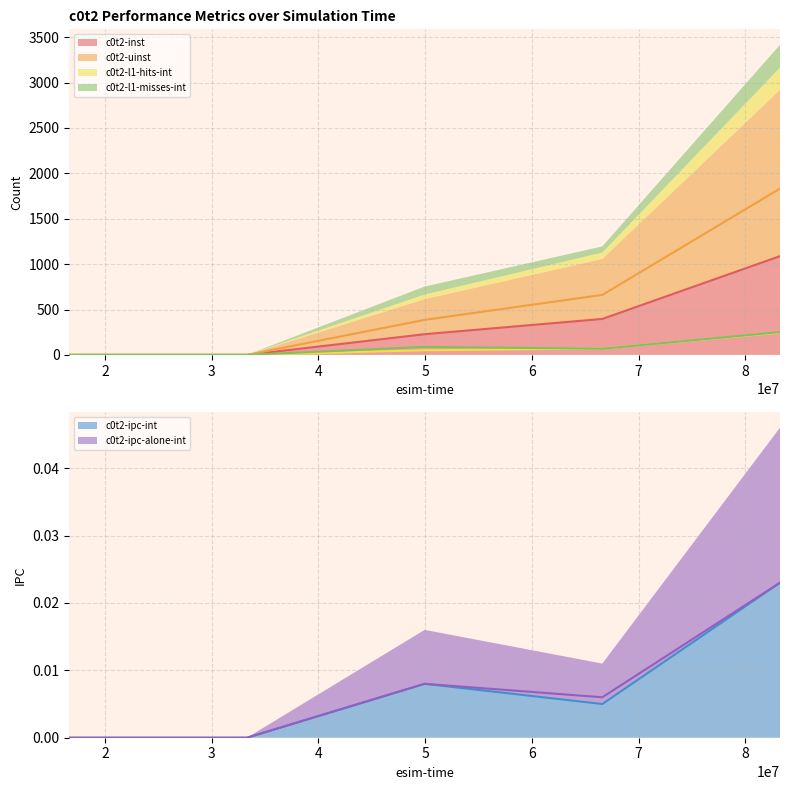

Reading left to right, list all the values displayed in this chart.

c0t2-inst: 0.0	0.0	228.0	396.0	1088.0
c0t2-uinst: 0.0	0.0	386.0	661.0	1832.0
c0t2-l1-hits-int: 0.0	0.0	51.0	70.0	245.0
c0t2-l1-misses-int: 0.0	0.0	88.0	68.0	251.0
c0t2-ipc-int: 0.0	0.0	0.0	0.0	0.0
c0t2-ipc-alone-int: 0.0	0.0	0.0	0.0	0.0